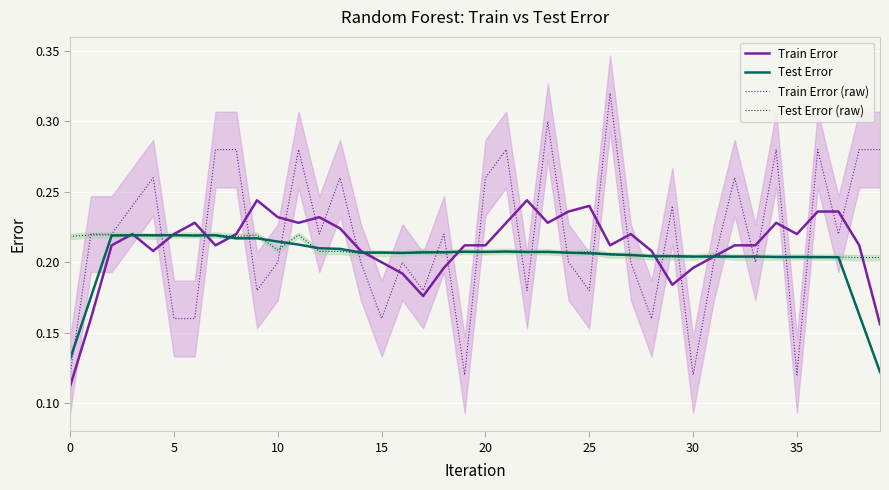

The Train Error series shows 0.0 at 20. True or false?

False